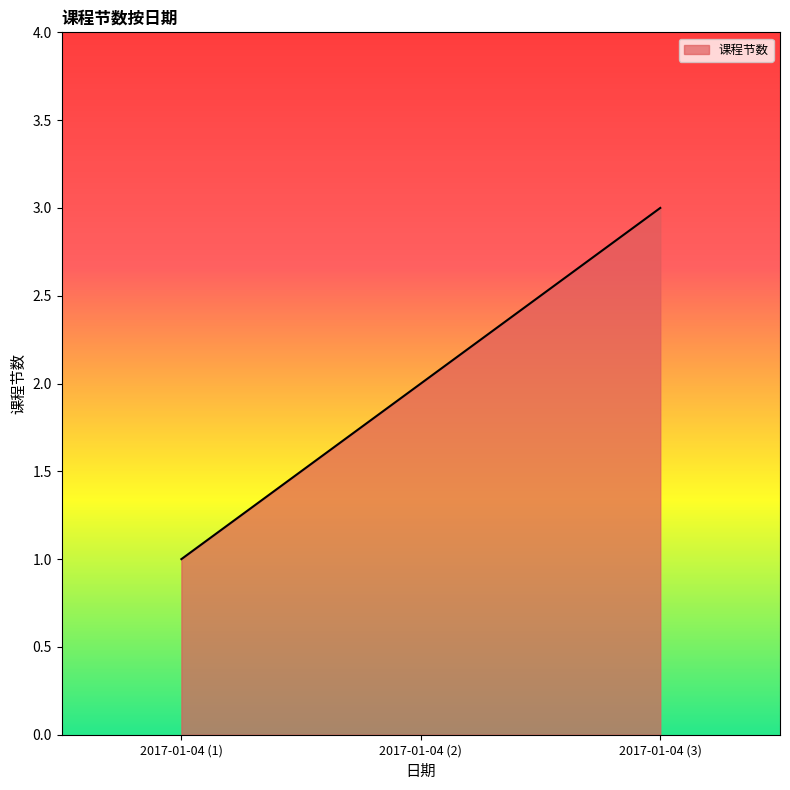

The value at 2017-01-04 (1) is 1. True or false?

True